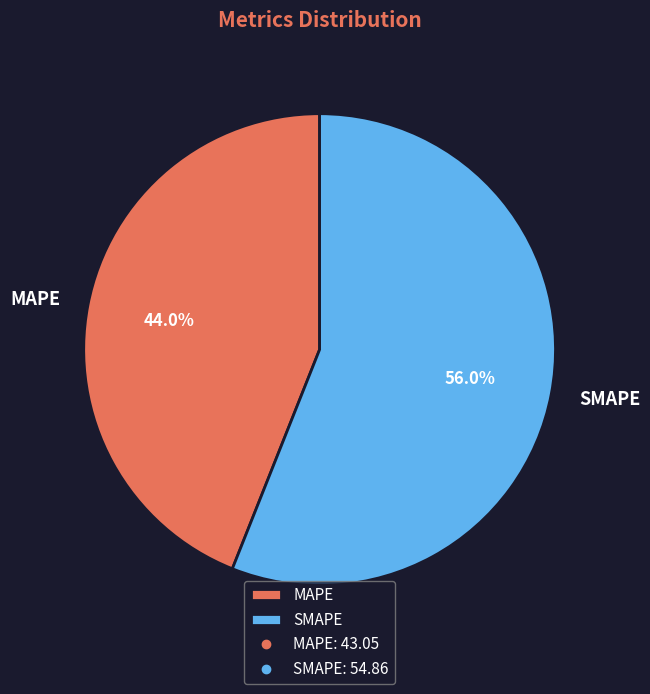

To the nearest percent, what is the average slice percentage?

50%